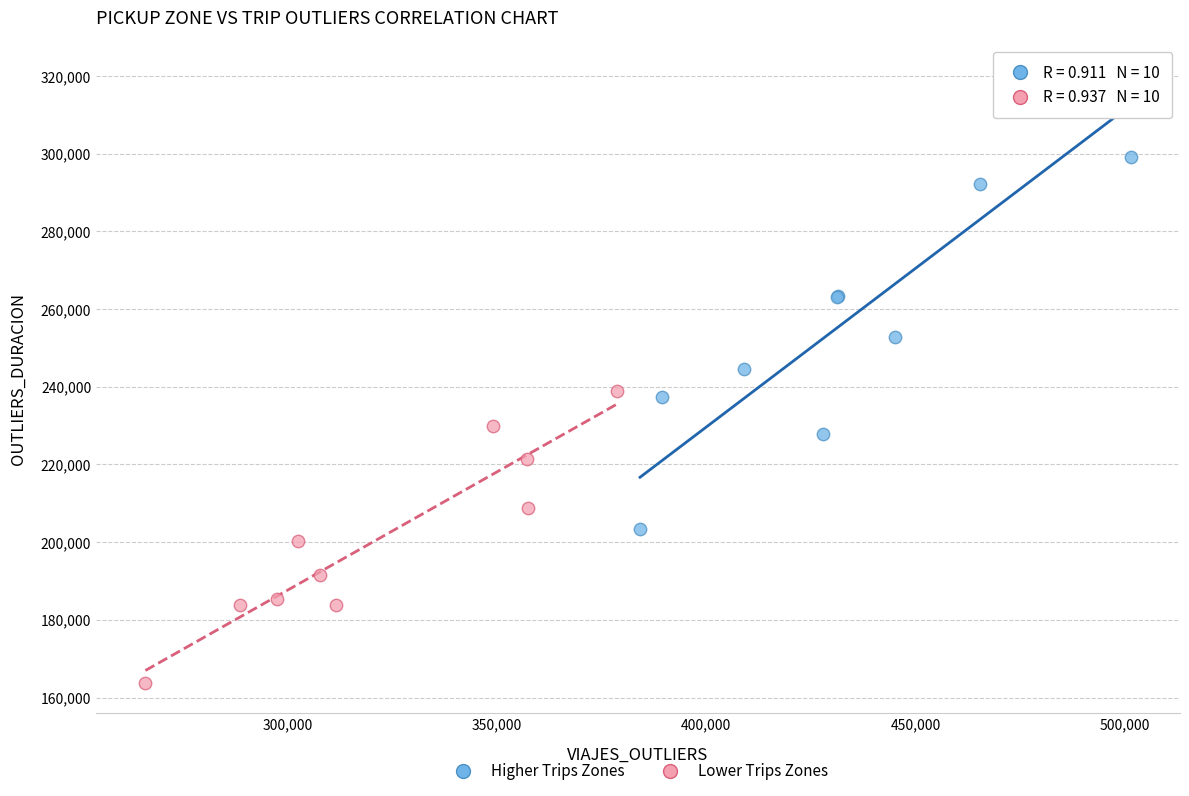

Which series has the widest spread of Y values?

Higher Trips Zones